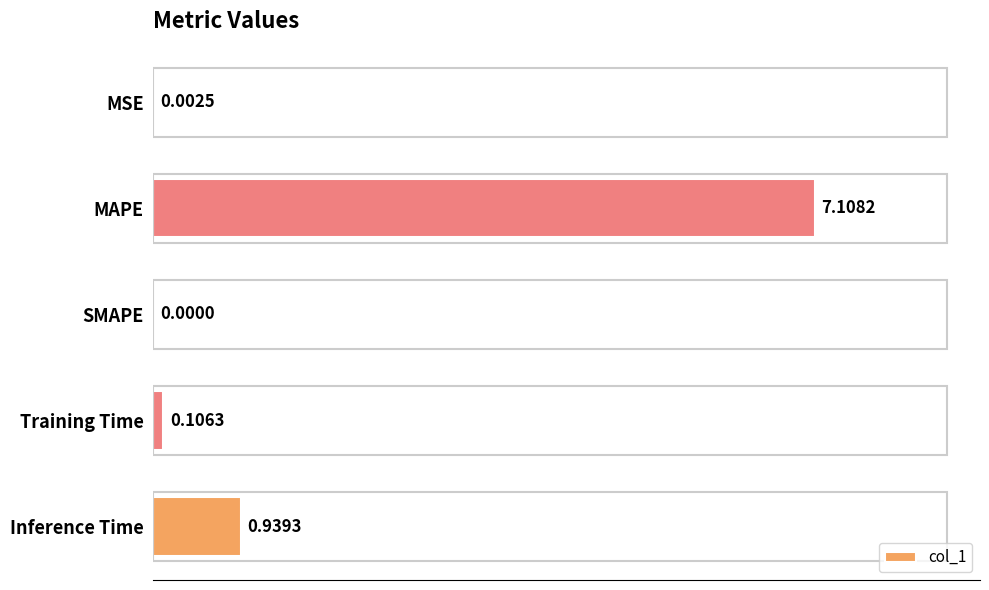

What is the sum of the values at Inference Time and MAPE?

8.0